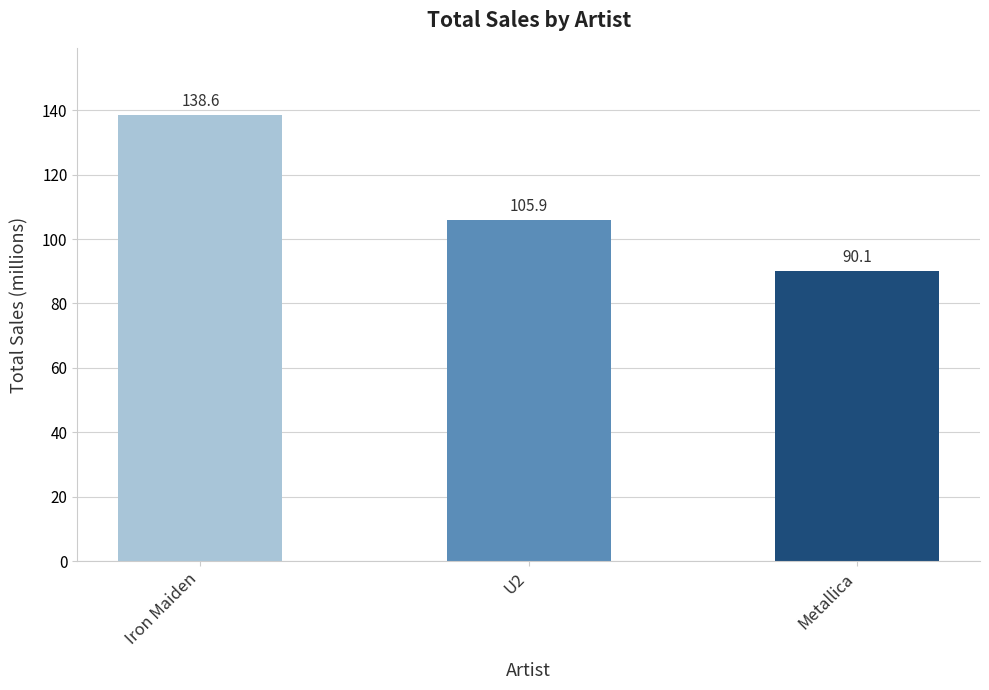

True or false: the data shows 138.6 at Iron Maiden.

True